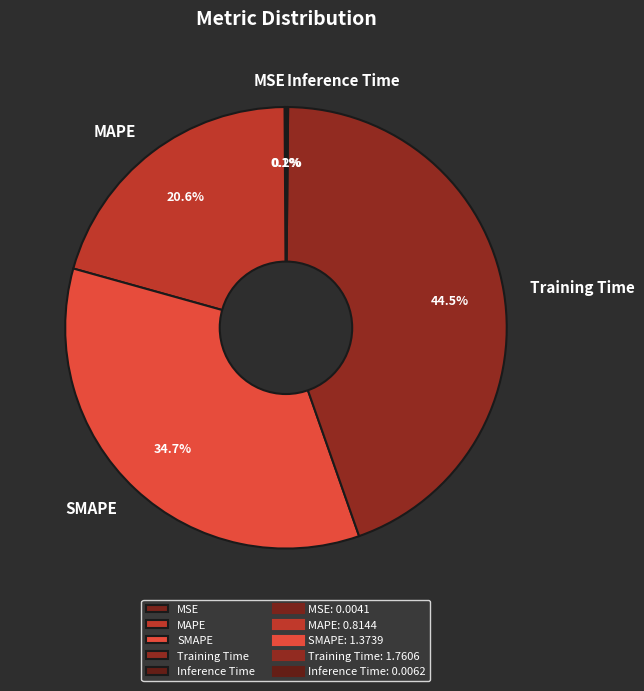

Is the sum of MAPE and Training Time greater than half?

Yes